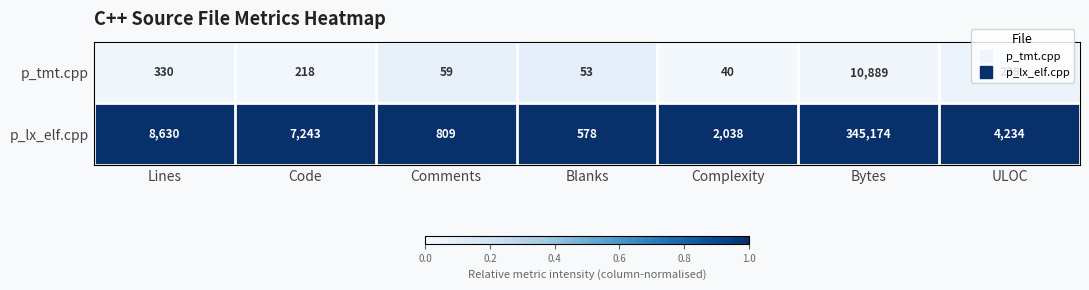

Which series changed the most between Code and Bytes?

p_lx_elf.cpp